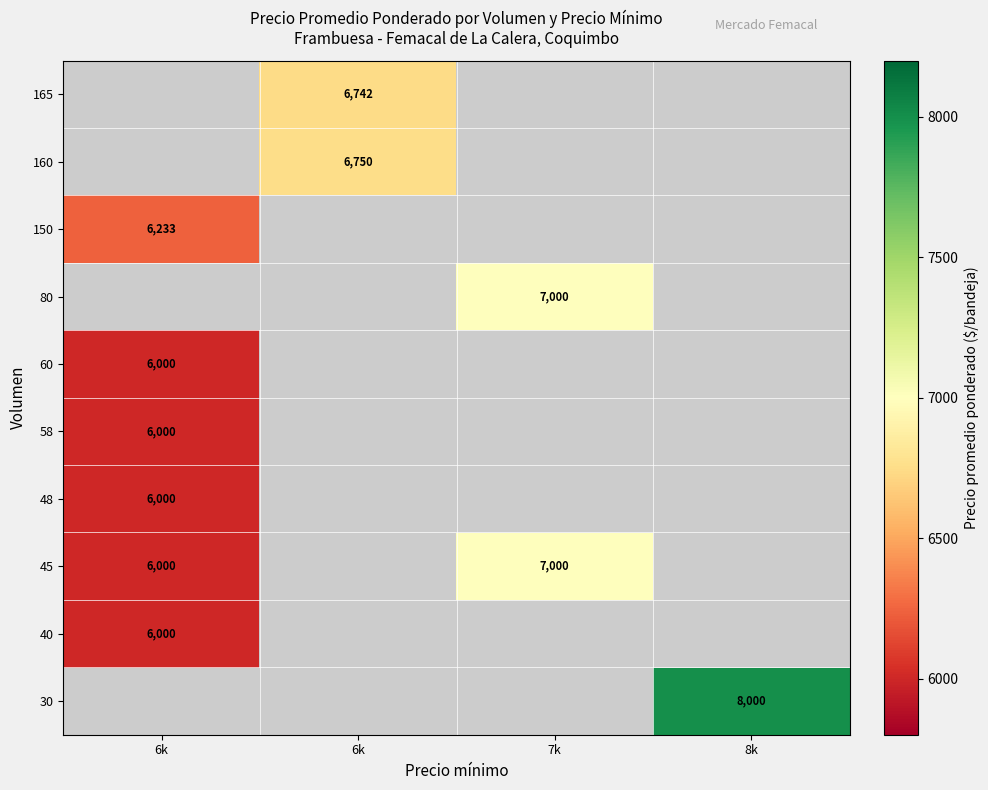

True or false: 58 has a value of 3082.5 at 6k.

False